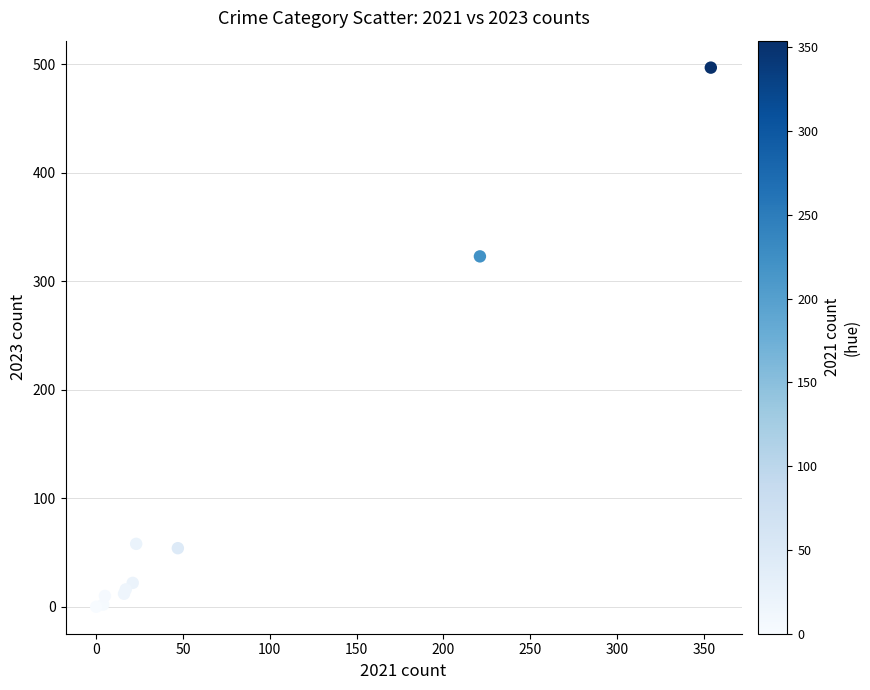

What Y value in the scatter plot is closest to 248?

323